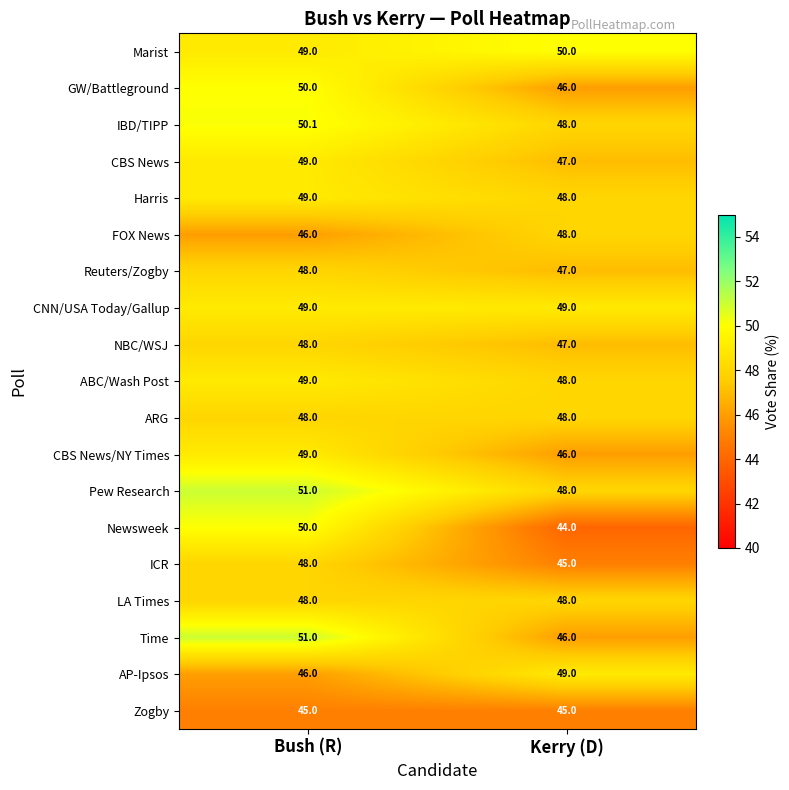

Read the Reuters/Zogby value at Kerry (D).

47.0